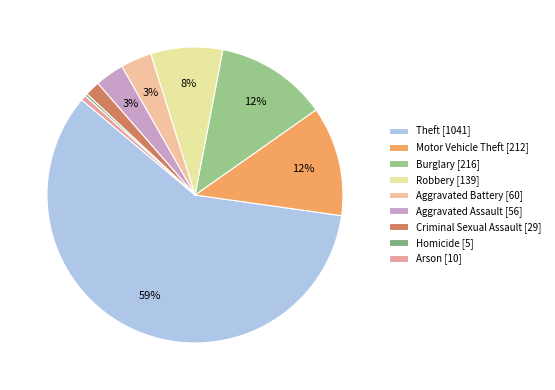

What percentage is NOT represented by Theft?

41.1%